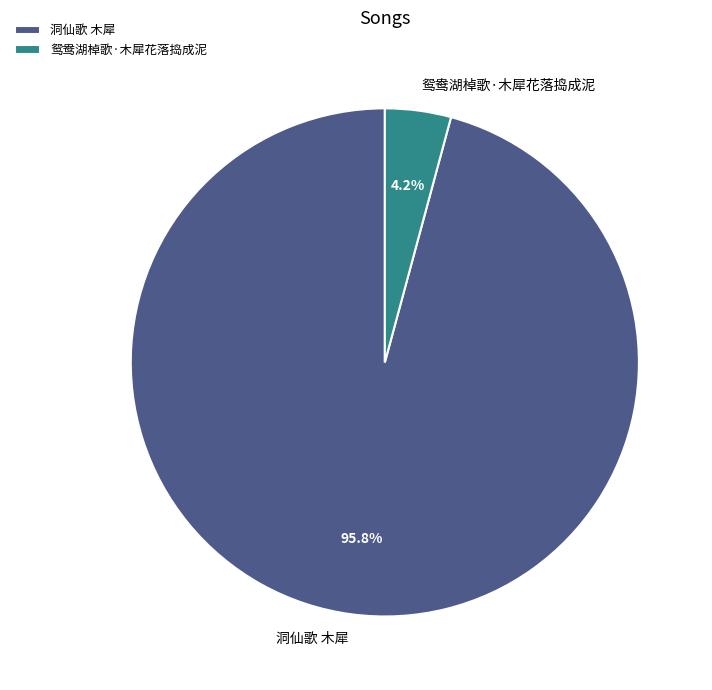

To the nearest percent, what is the average slice percentage?

50%